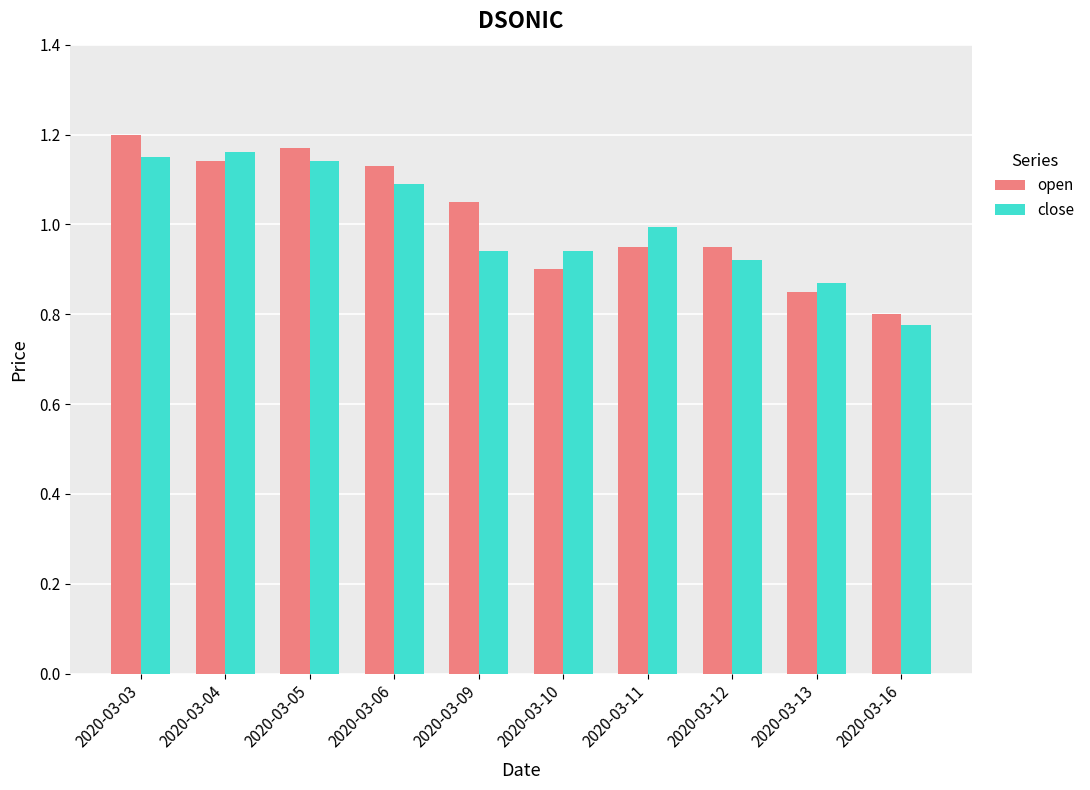

Count the open values in the range 0 to 1.

5